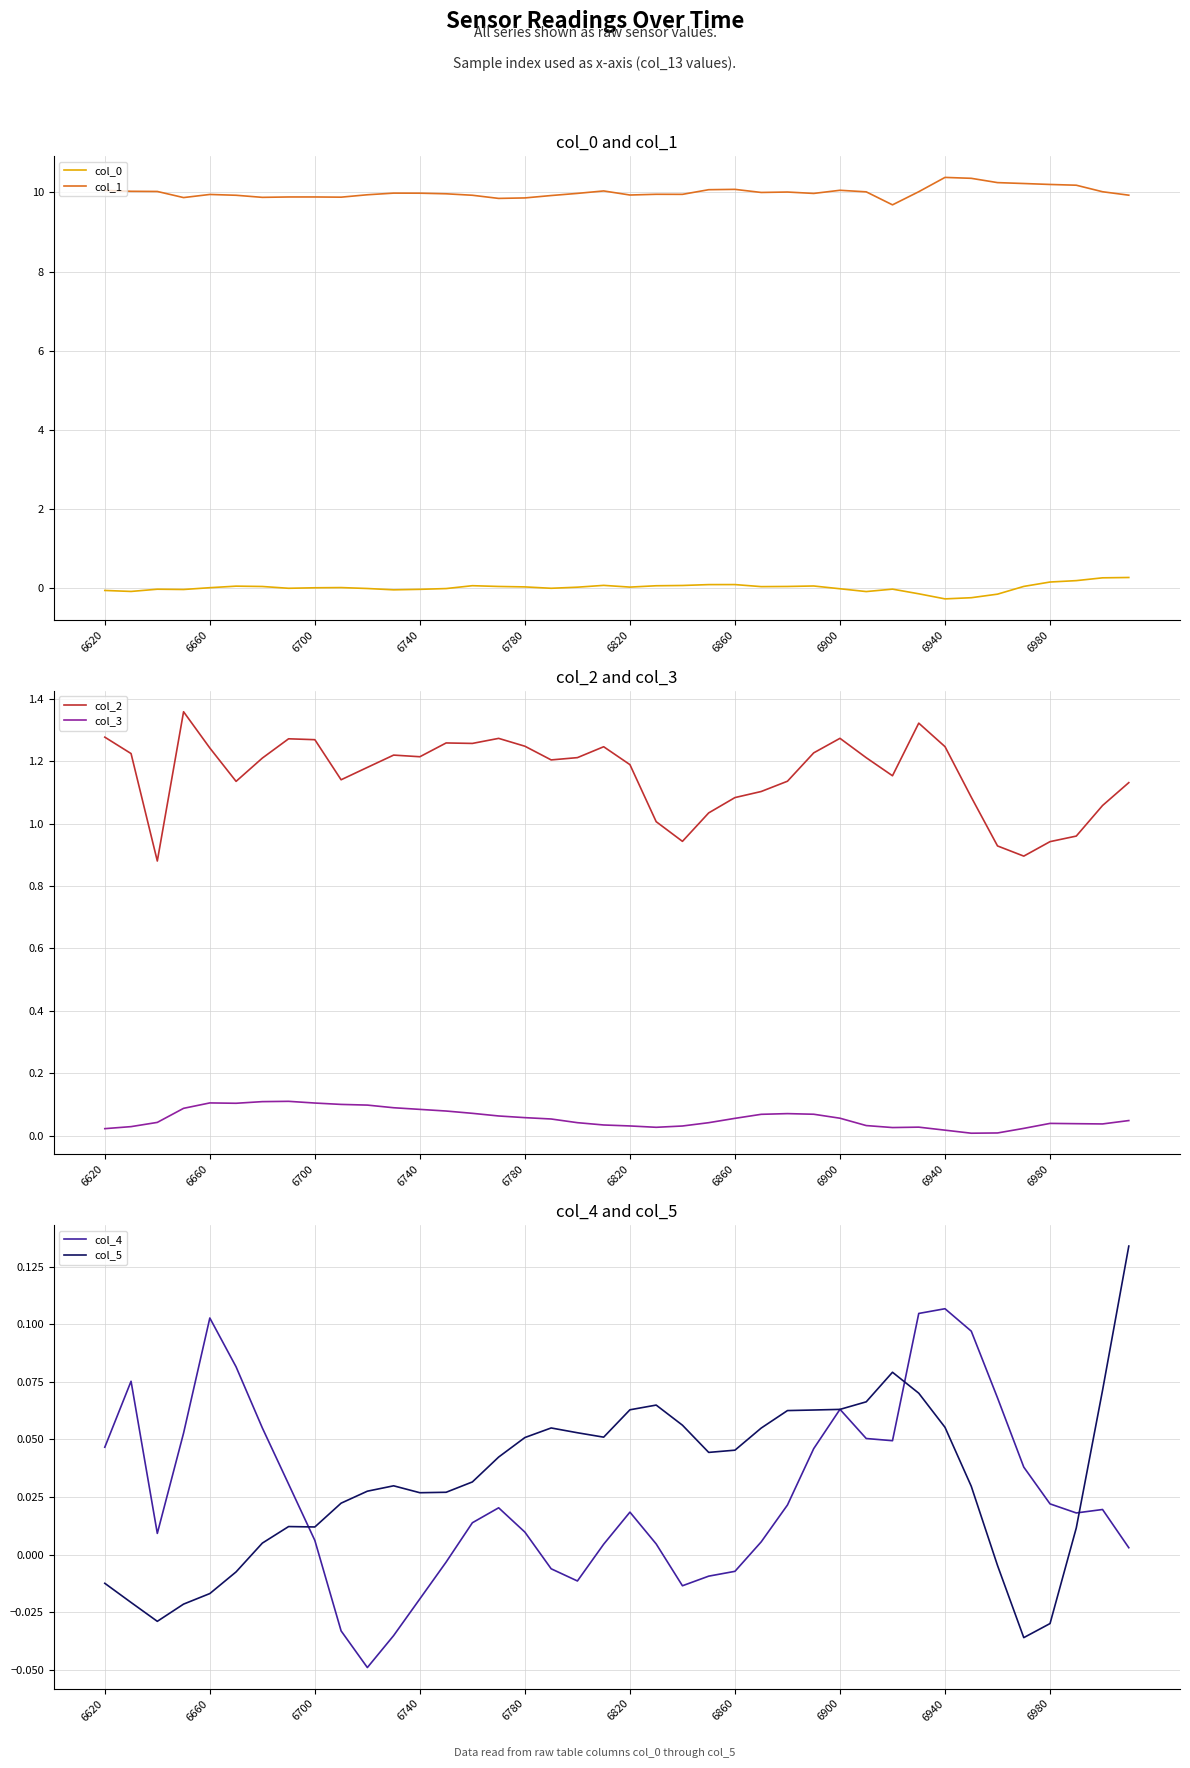

True or false: col_2 and col_3 intersect in this chart.

False